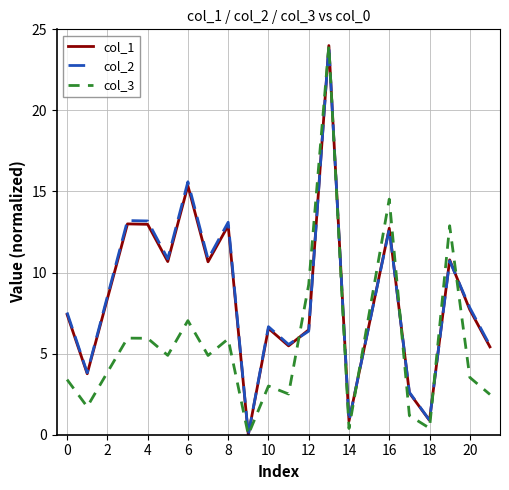

What is the maximum value shown in the chart?

24.0